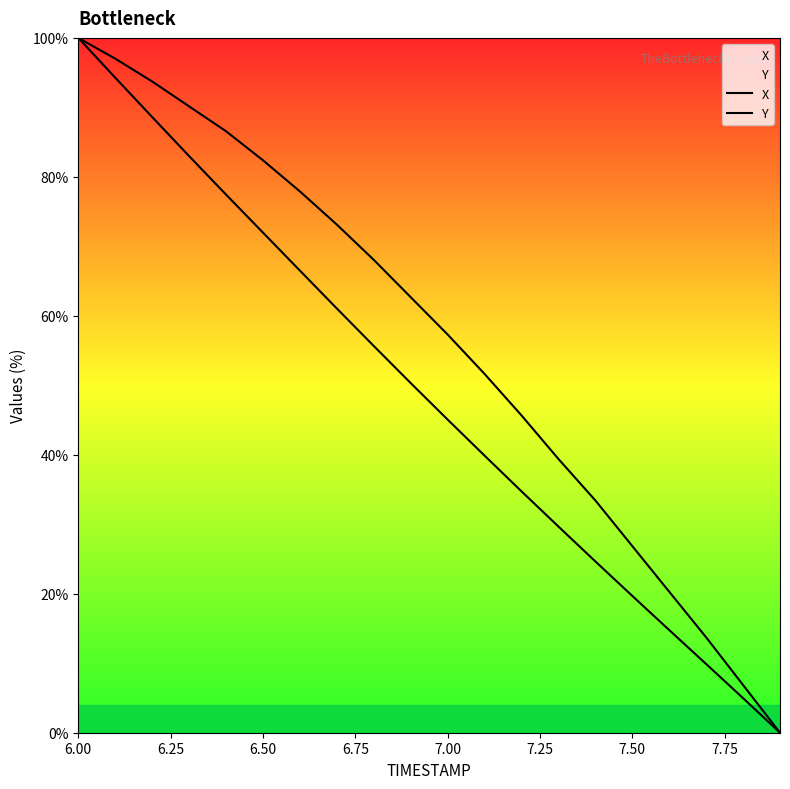

How many lines are shown in the chart?

2